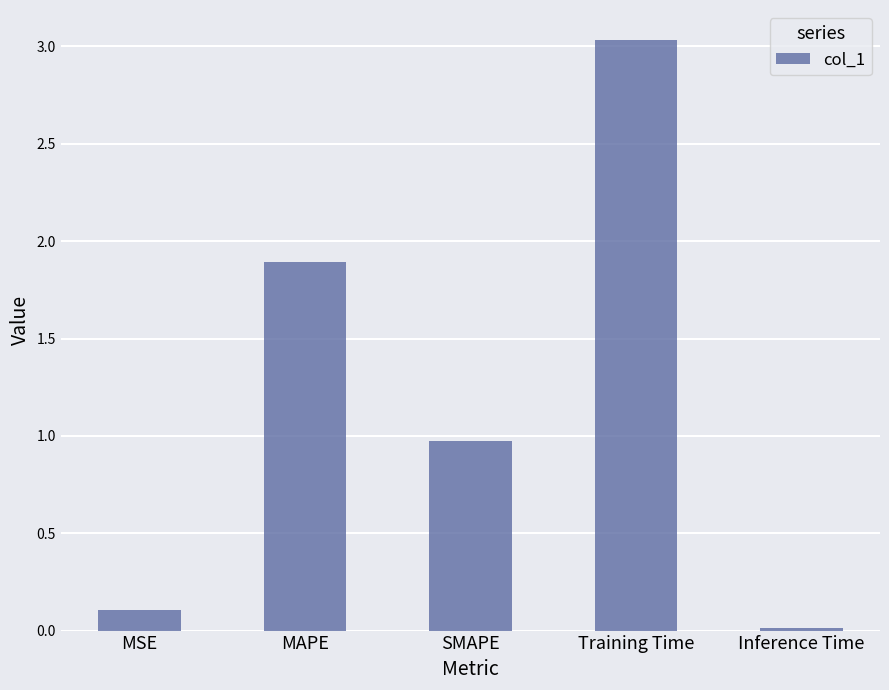

Which has a higher value, MSE or Training Time?

Training Time